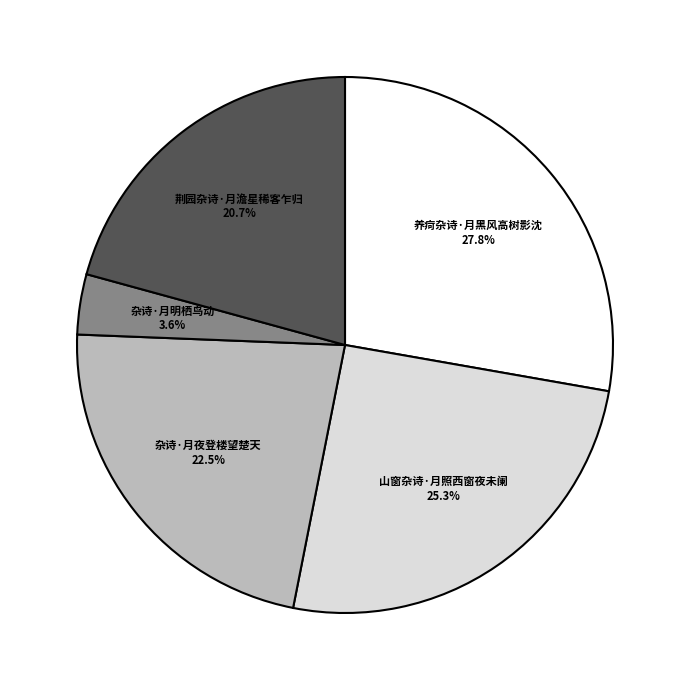

True or false: 山窗杂诗·月照西窗夜未阑 accounts for 14% of the total.

False